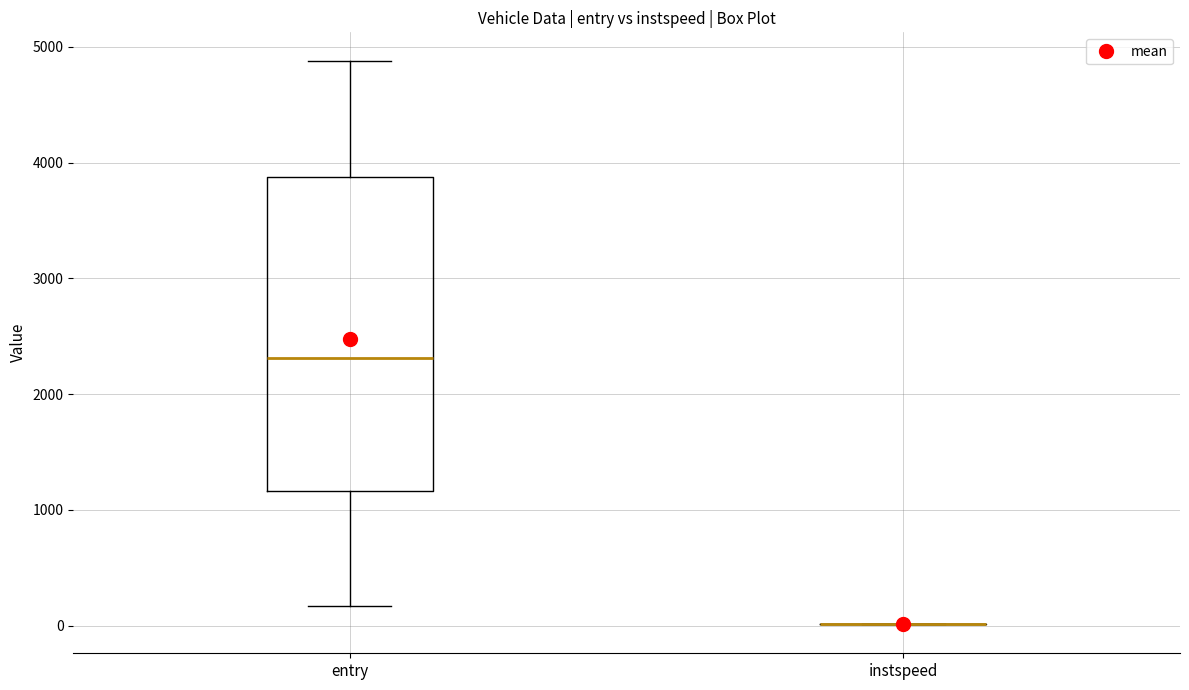

Where does the median line of the box for entry sit on the y-axis? The values are not printed on the chart, so give them approximately, as read against the axis.

2300